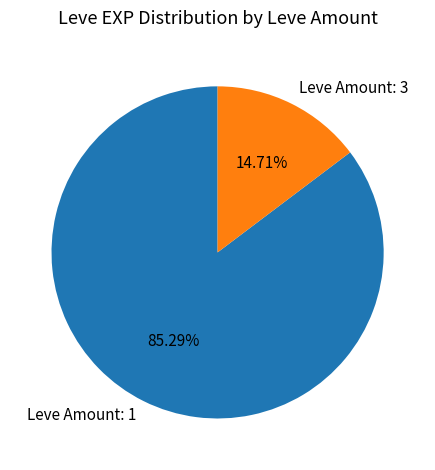

Rank the categories by value from lowest to highest.

Leve Amount: 3, Leve Amount: 1